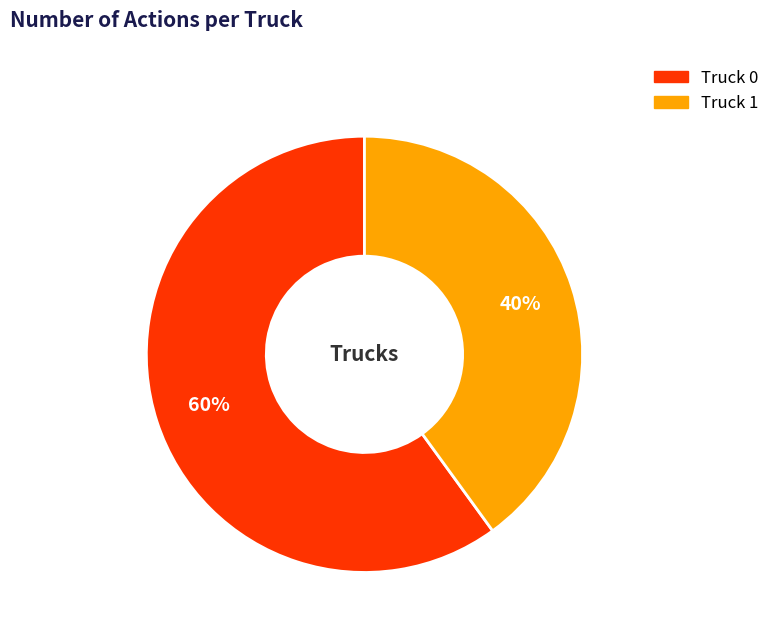

Does any single category account for the majority?

Yes